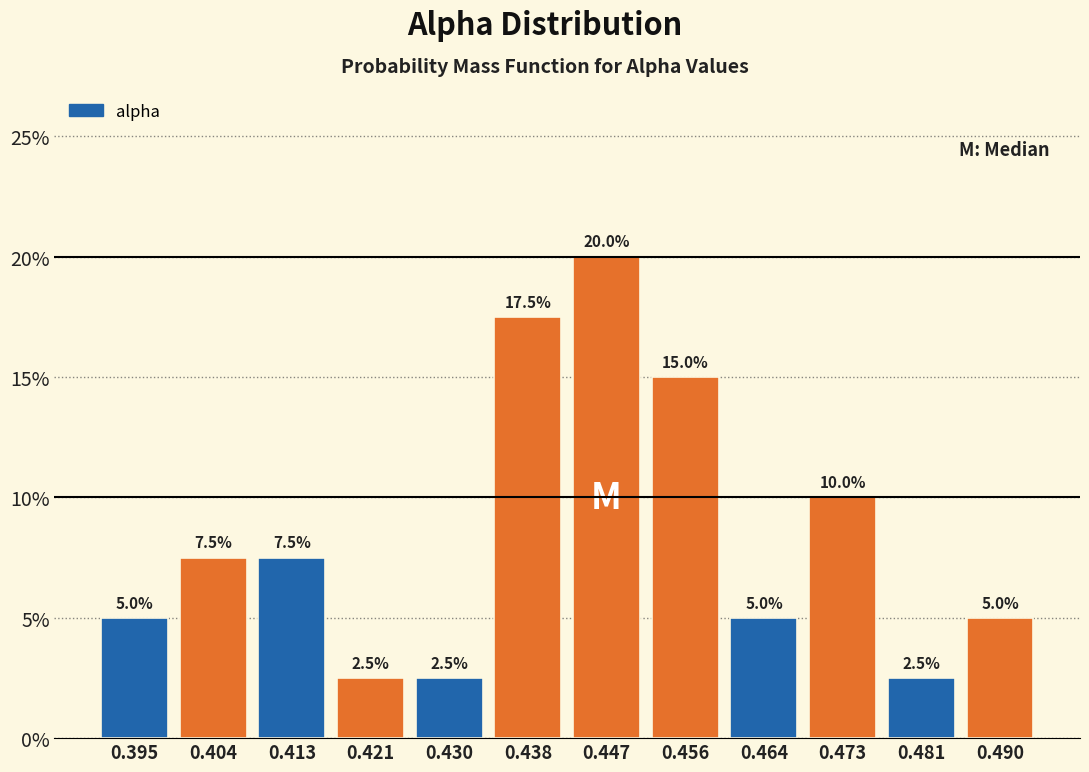

How tall is the bar that spans 0.443 to 0.451 on the x-axis? The bar edges are not printed on the chart, so give them approximately, as read against the axis.

20.0